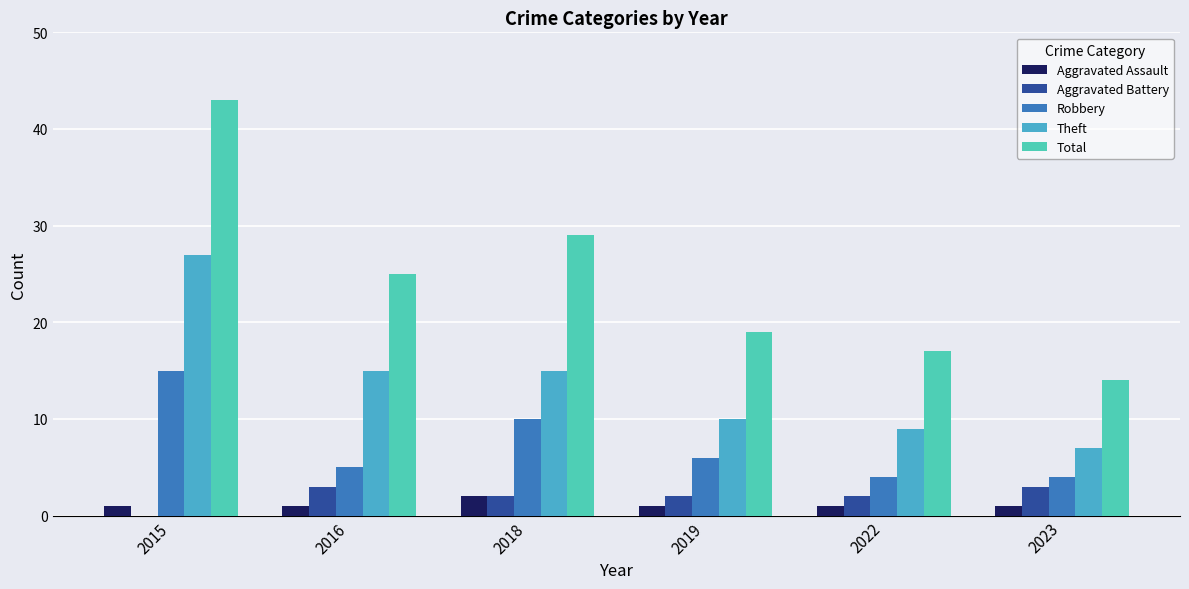

Reading left to right, what are all the values shown in this chart?

Aggravated Assault: 2015=1	2016=1	2018=2	2019=1	2022=1	2023=1
Aggravated Battery: 2015=0	2016=3	2018=2	2019=2	2022=2	2023=3
Robbery: 2015=15	2016=5	2018=10	2019=6	2022=4	2023=4
Theft: 2015=27	2016=15	2018=15	2019=10	2022=9	2023=7
Total: 2015=43	2016=25	2018=29	2019=19	2022=17	2023=14